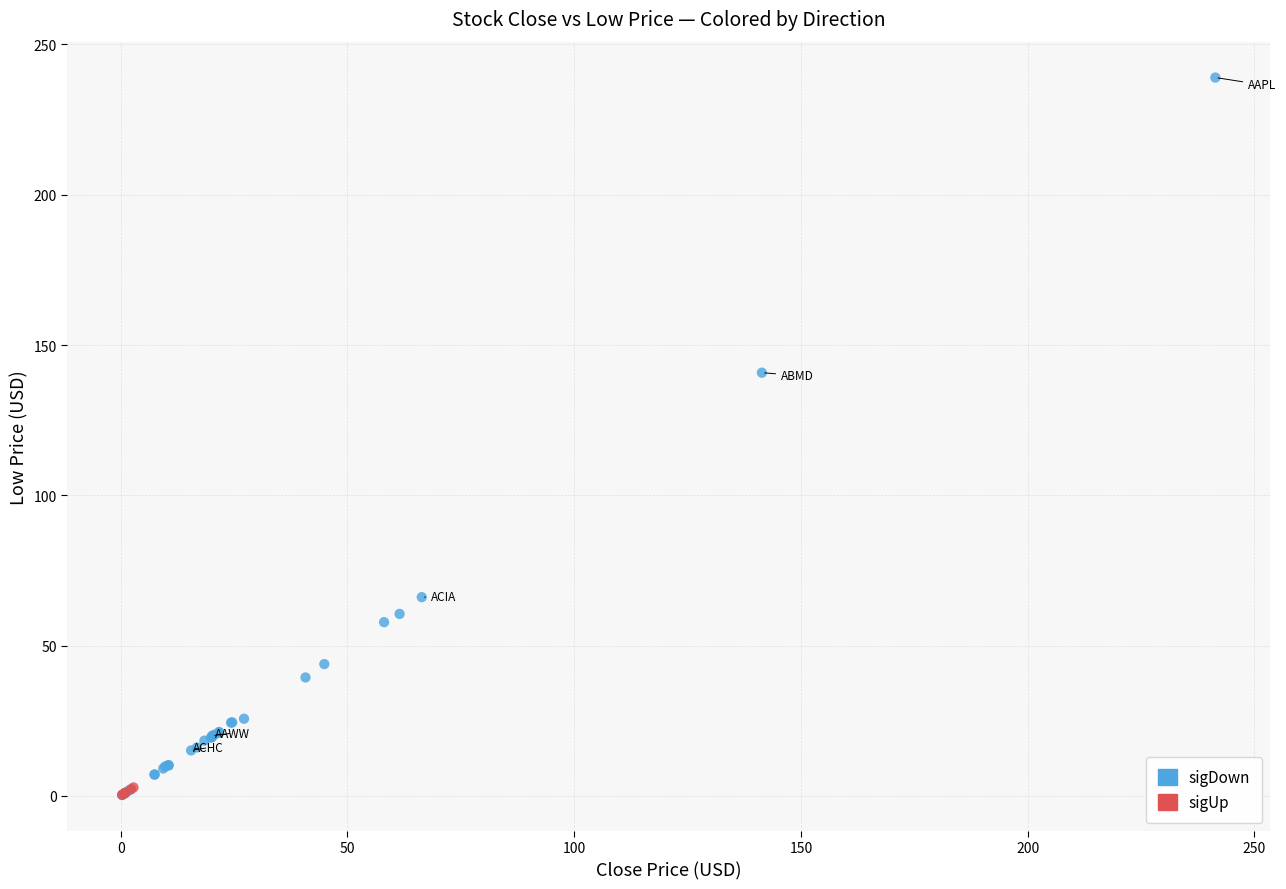

Which series reaches the maximum Y coordinate?

sigDown